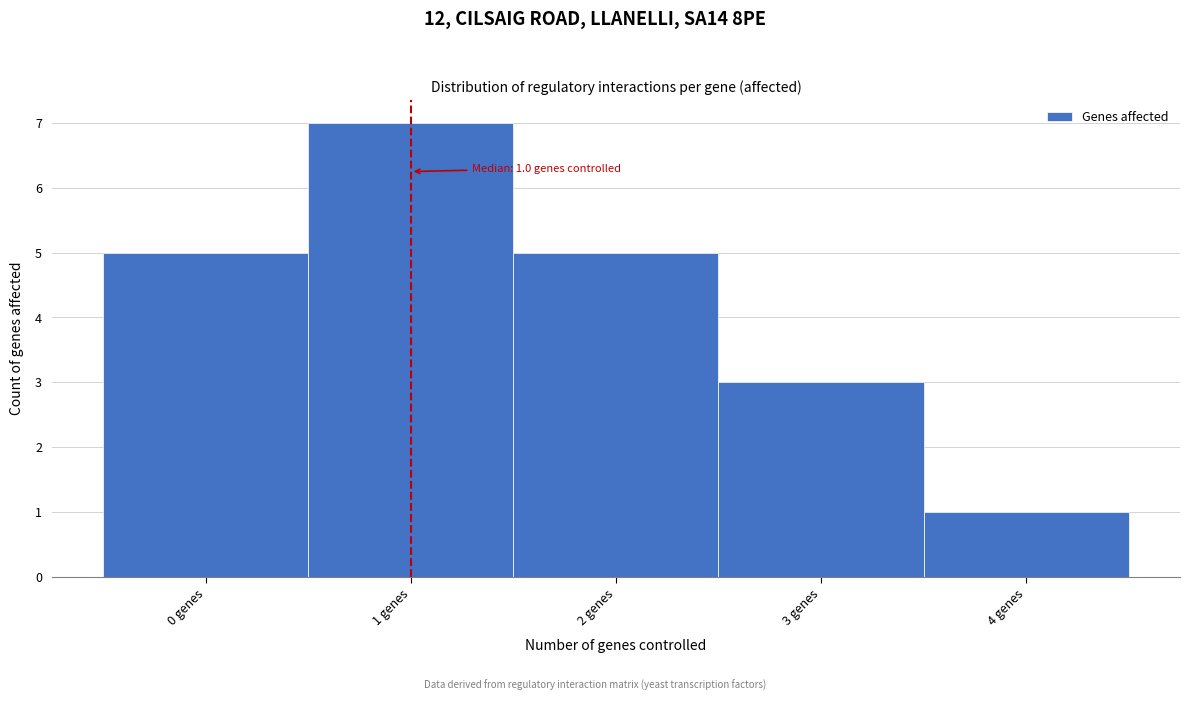

Over which range of the x-axis is the bar tallest?

0.5 to 1.5